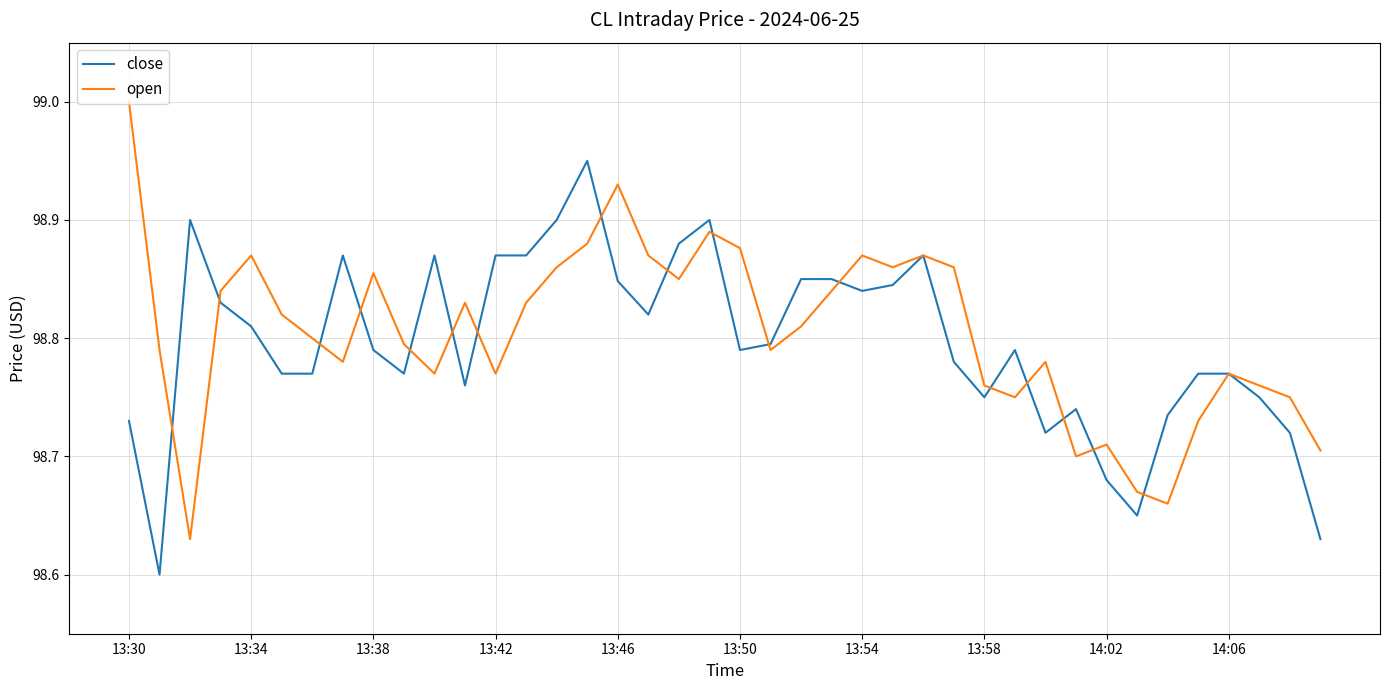

Rank the series by their maximum value, from highest to lowest.

open, close